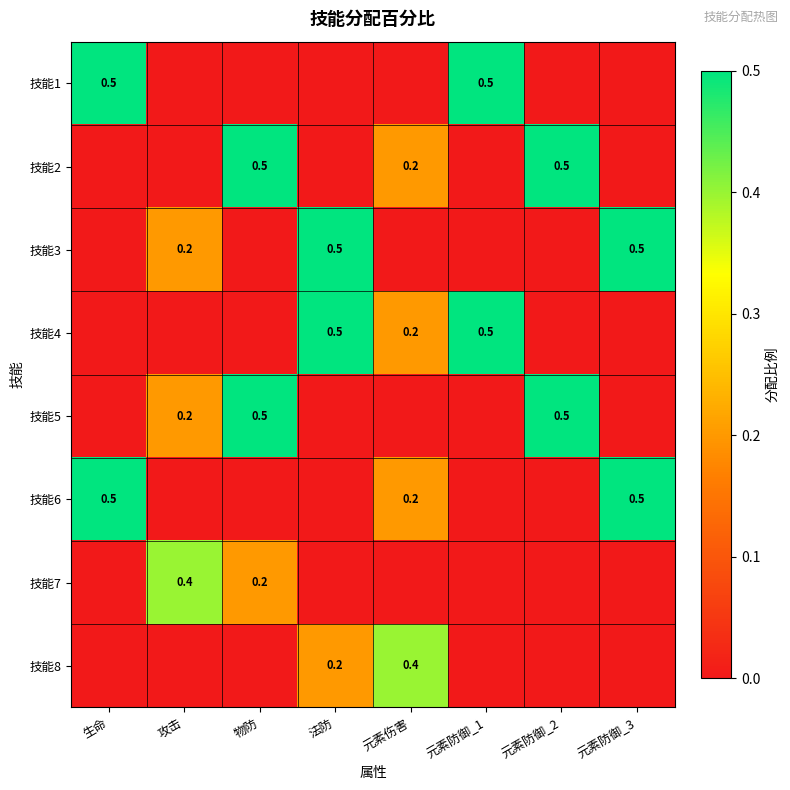

The 技能2 series shows 0.8 at 物防. True or false?

False